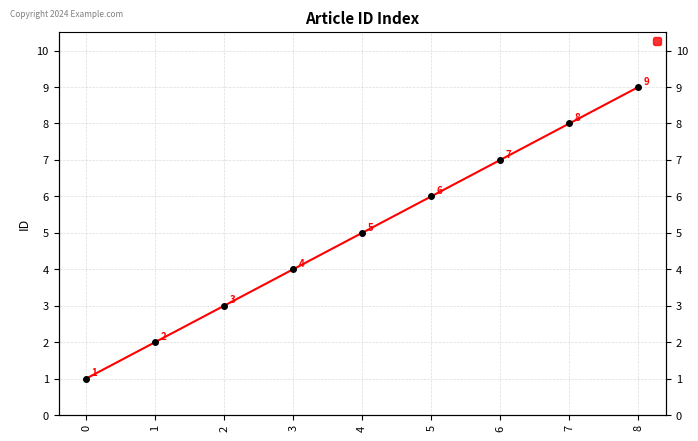

What is the maximum value shown in the chart?

9